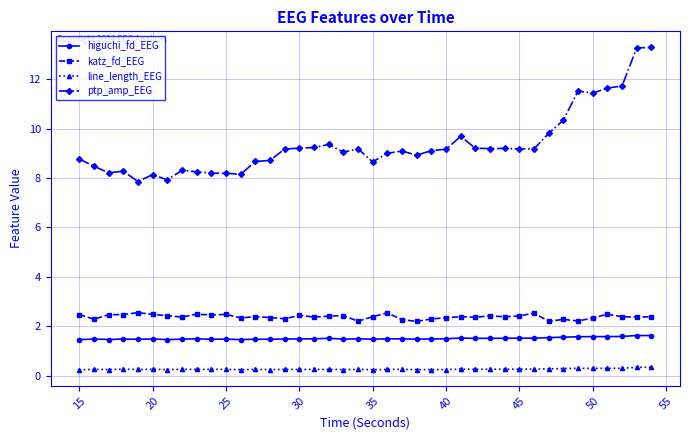

Which series has the widest spread of values?

ptp_amp_EEG